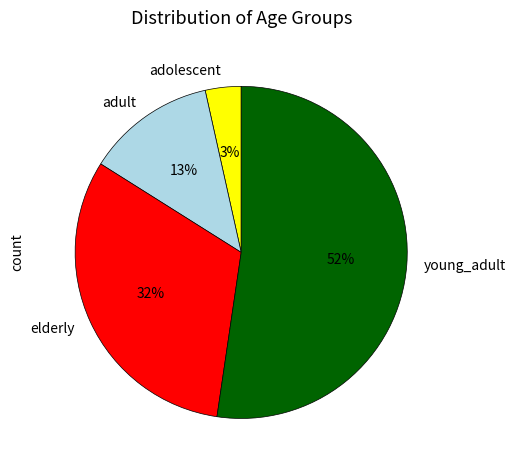

To the nearest percent, what is the average slice percentage?

25%